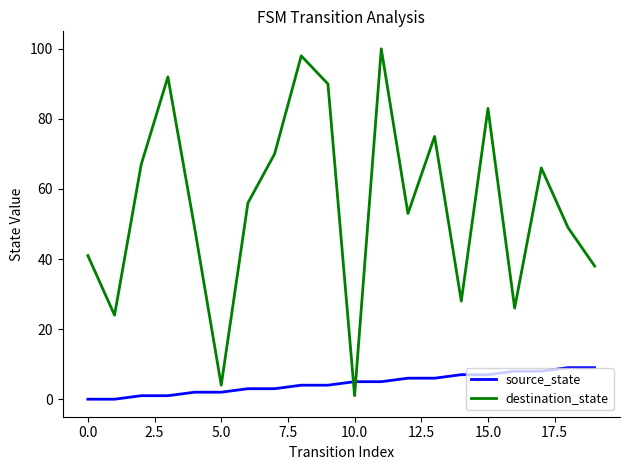

Which series has the largest total across all categories?

destination_state